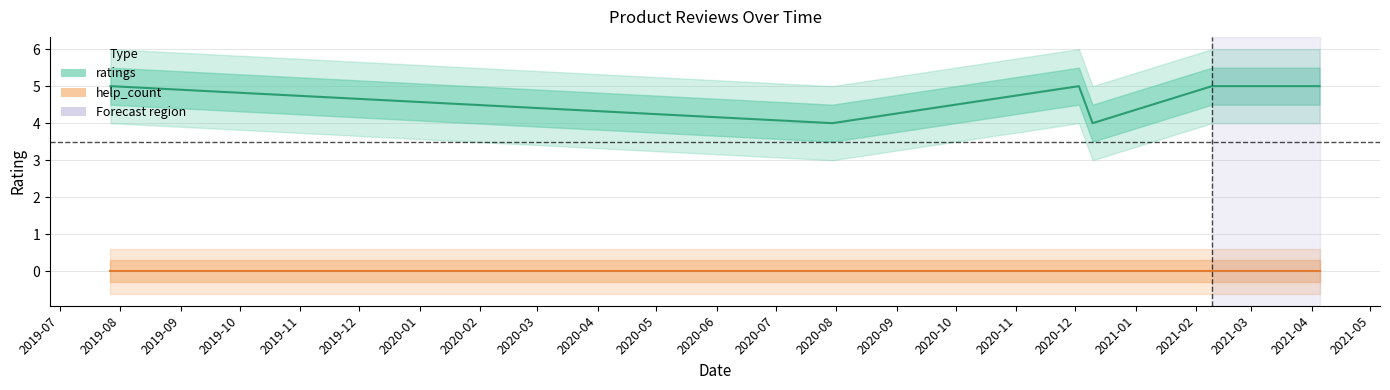

The chart shows a value of 5 at 2021.02.14. True or false?

True